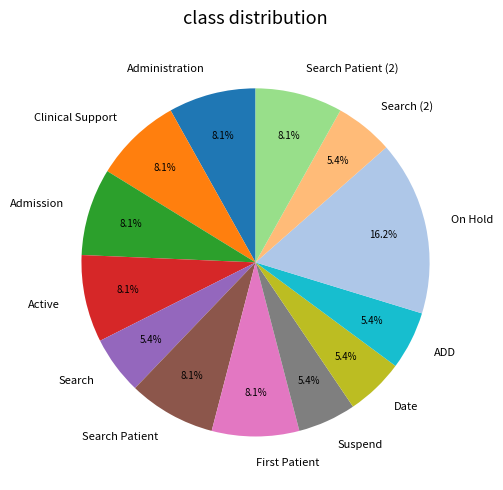

To the nearest percent, what is the difference between the Active and Date slice percentages?

3%